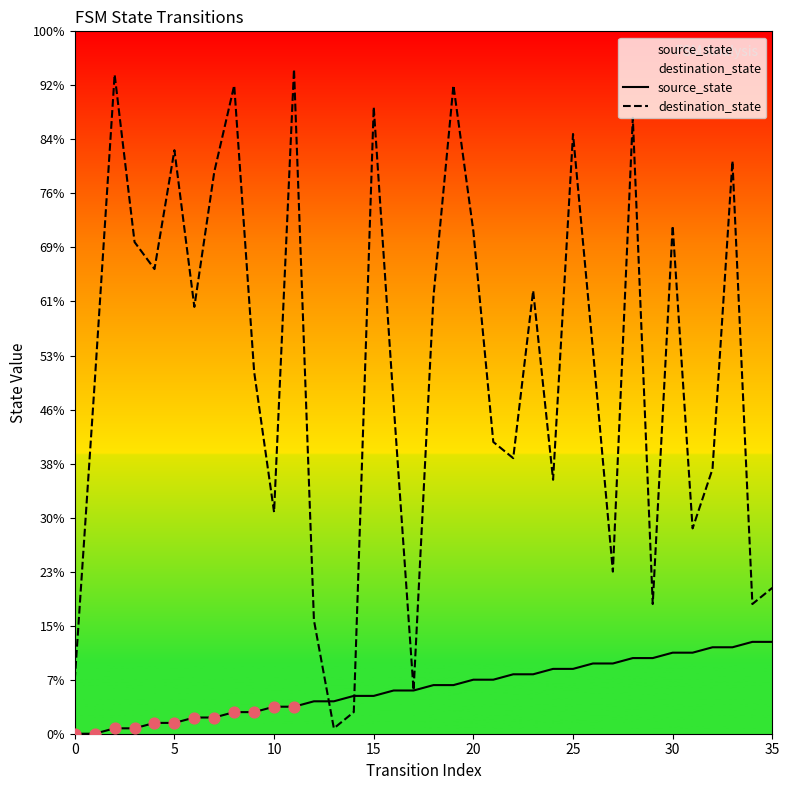

Which series has the largest Y range (max minus min)?

destination_state